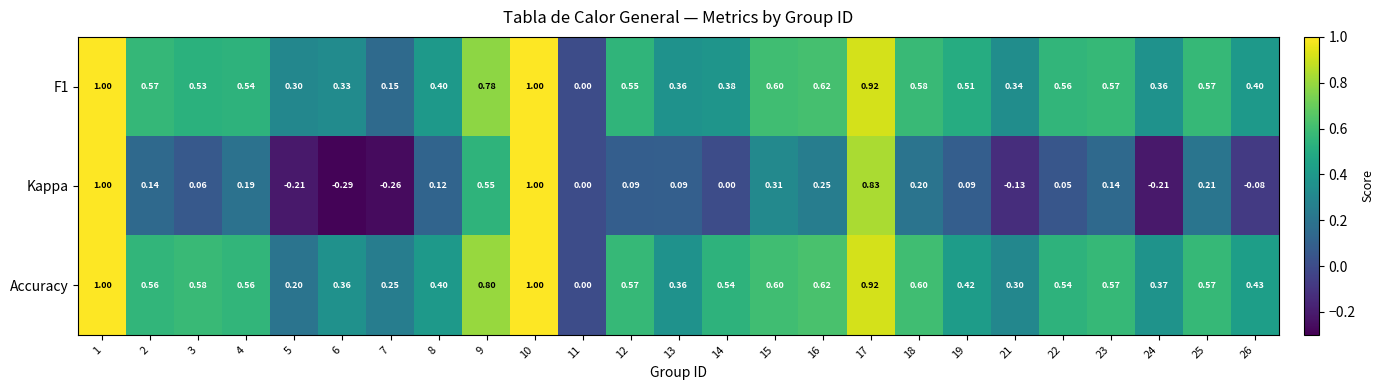

Which series has the largest total across all categories?

Accuracy